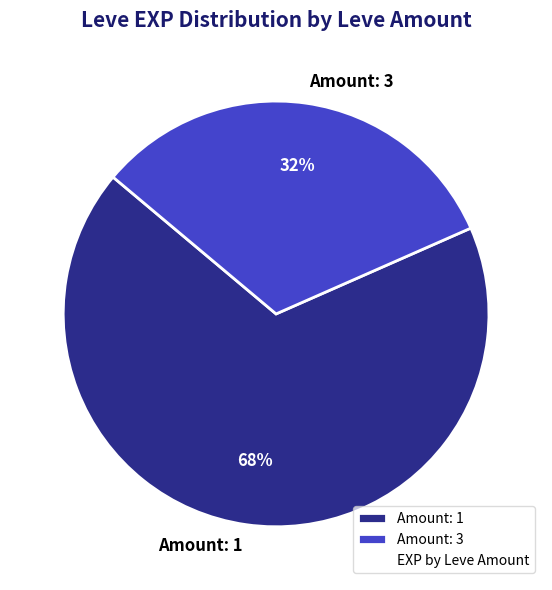

To the nearest percent, what portion does Amount: 3 represent?

32%